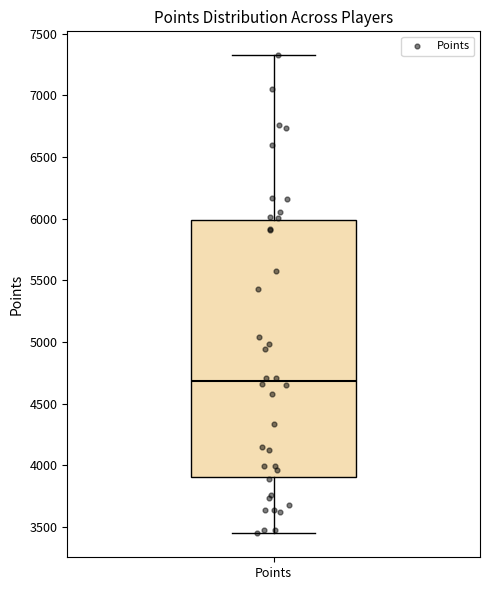

Read this box plot against the y-axis: the position of the median line, the range covered by the box, and the ends of both whiskers. The values are not printed on the chart, so give them approximately, as read against the axis.

median 4700, box 3900 to 6000, whiskers 3450 to 7300